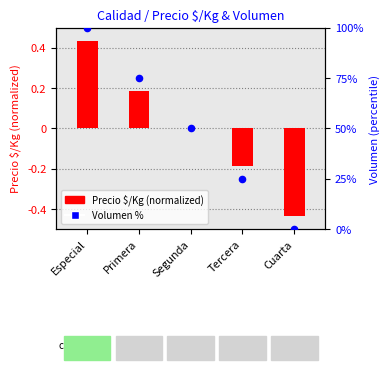

What is the change in value from Especial to Primera?

-25